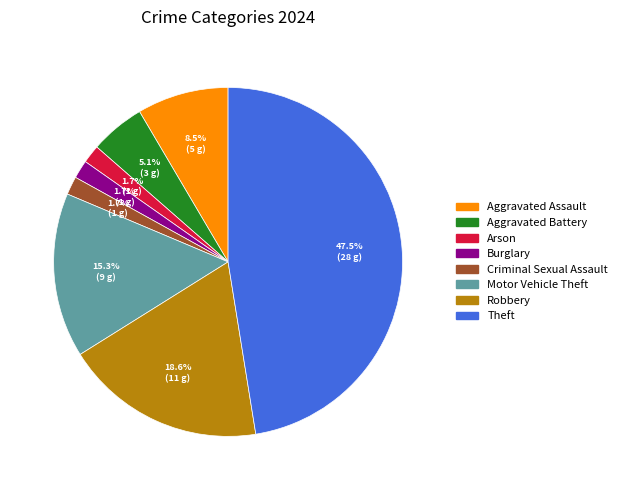

To the nearest percent, what portion does Criminal Sexual Assault represent?

2%